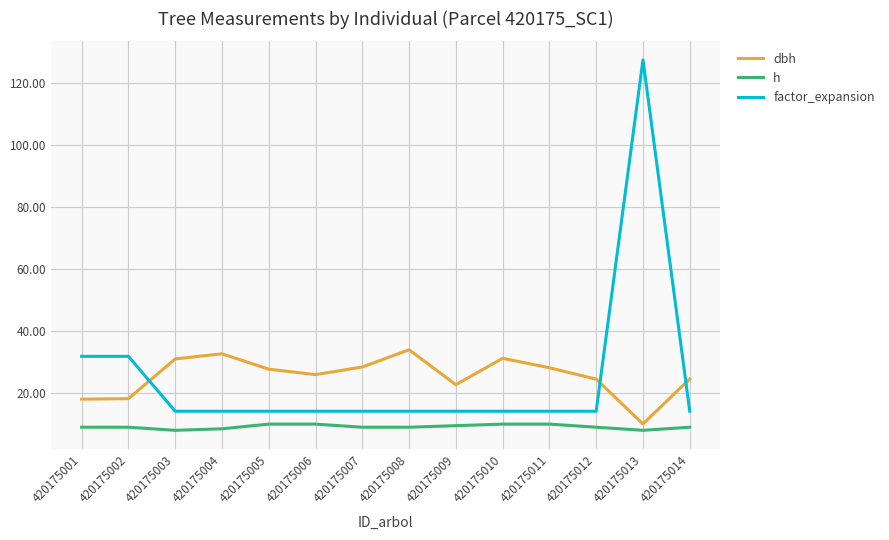

At how many categories does at least one series exceed 81?

1